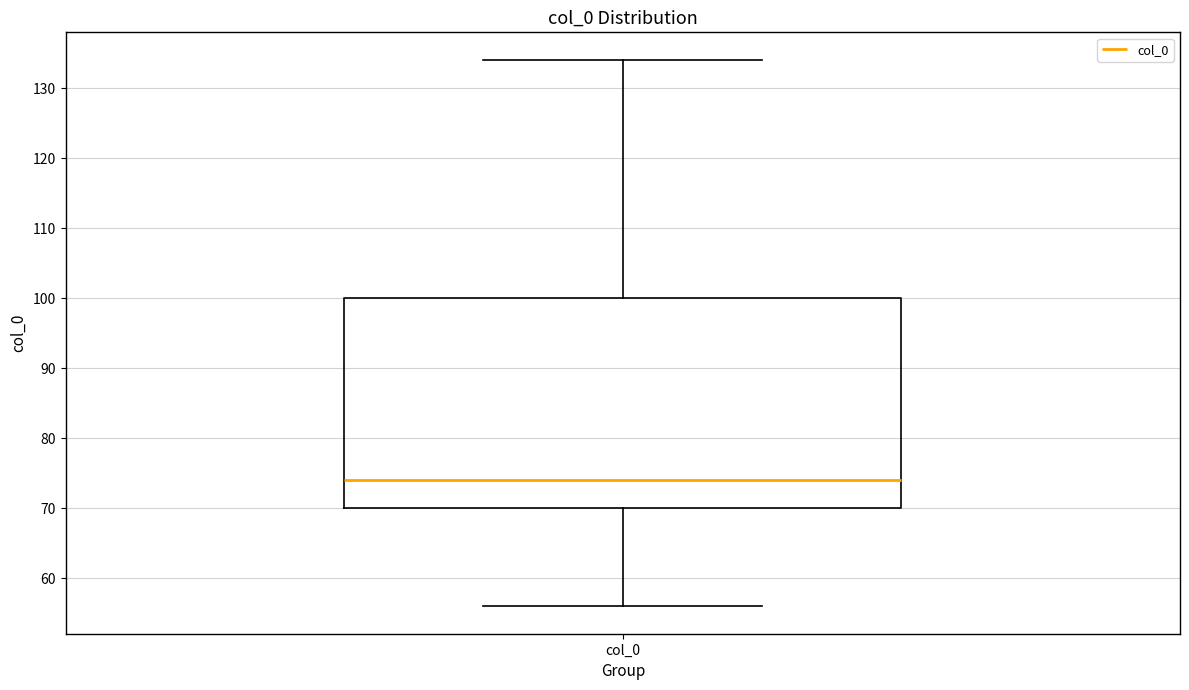

Transcribe this box plot: give where the median line is, the range the box spans, and where the two whiskers end, as read against the y-axis. The values are not printed on the chart, so give them approximately, as read against the axis.

median 74, box 70 to 100, whiskers 56 to 134